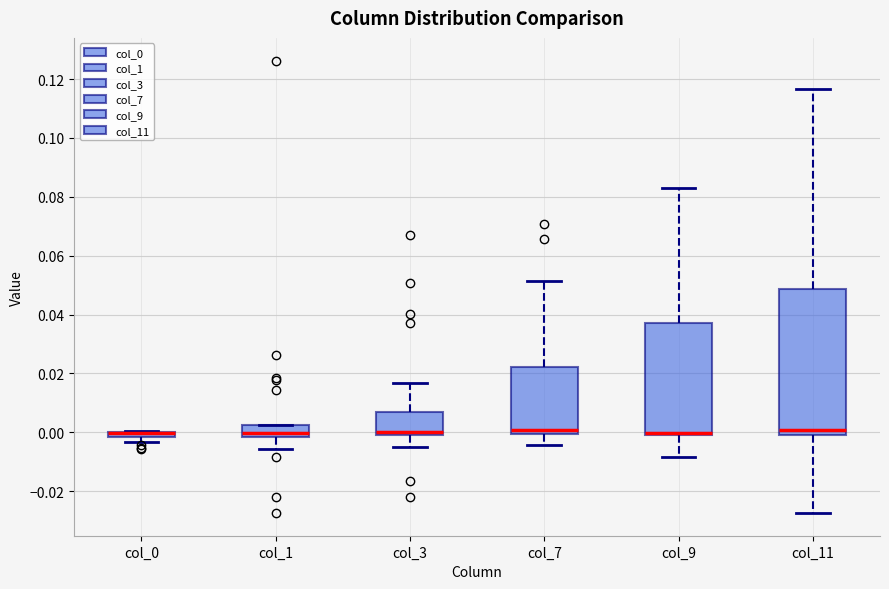

Where is the lower edge of the box for col_3 on the y-axis? The values are not printed on the chart, so give them approximately, as read against the axis.

0.000